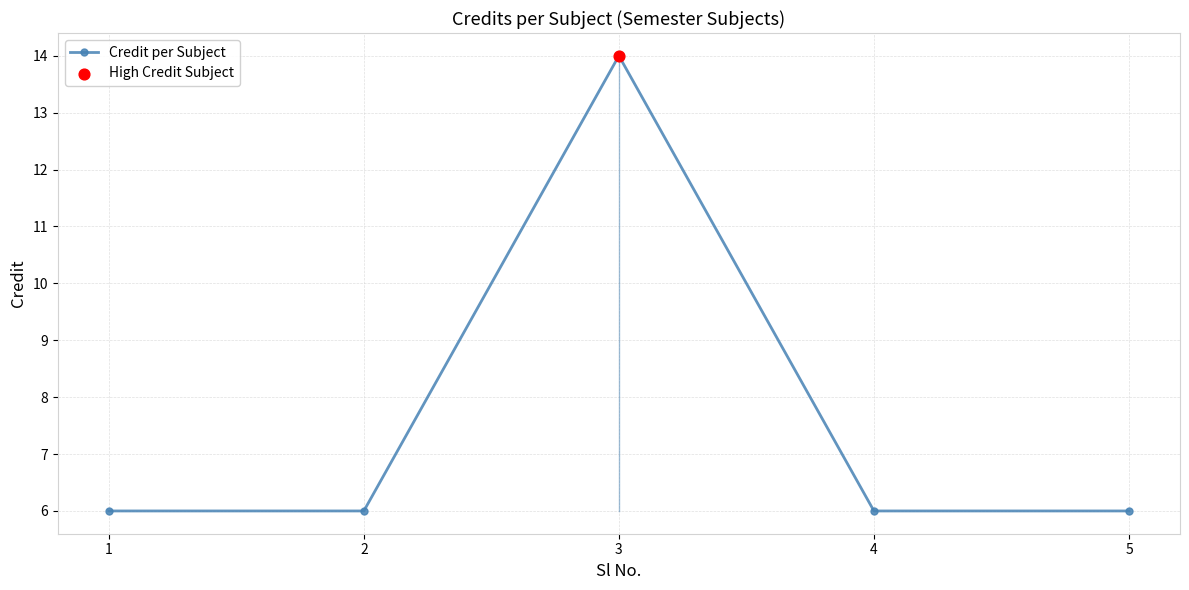

Between 3 and 4, which is larger?

3